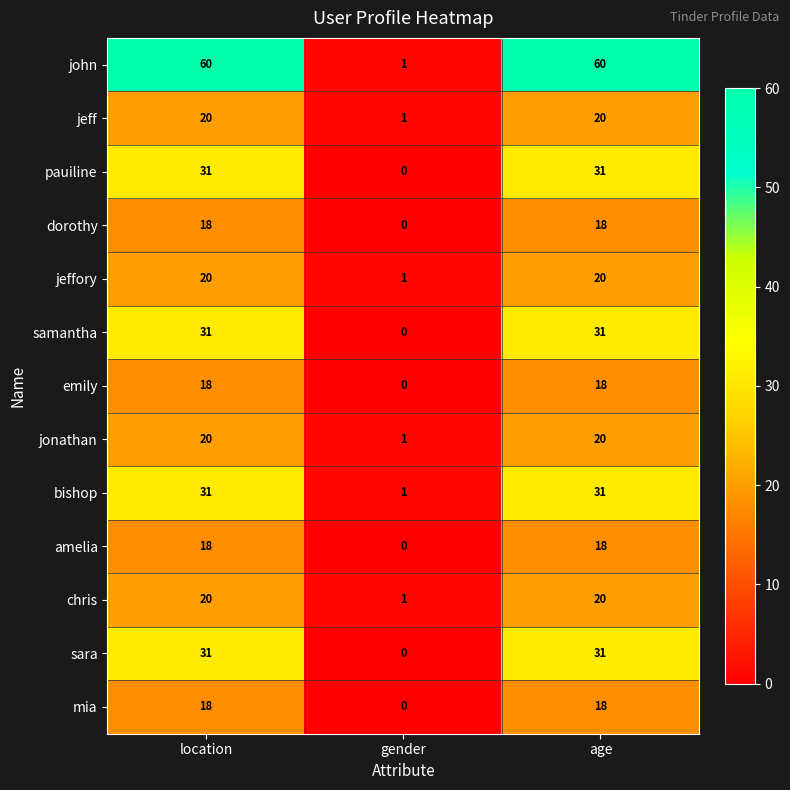

At which label is jeff closest to 10?

gender